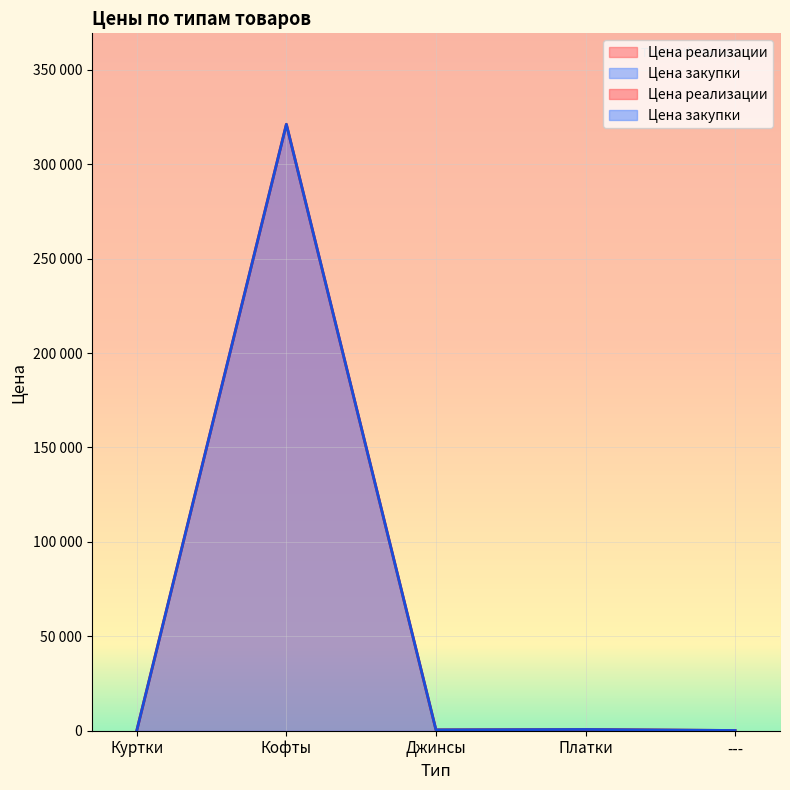

Rank the series by their maximum value, from highest to lowest.

Цена реализации, Цена закупки